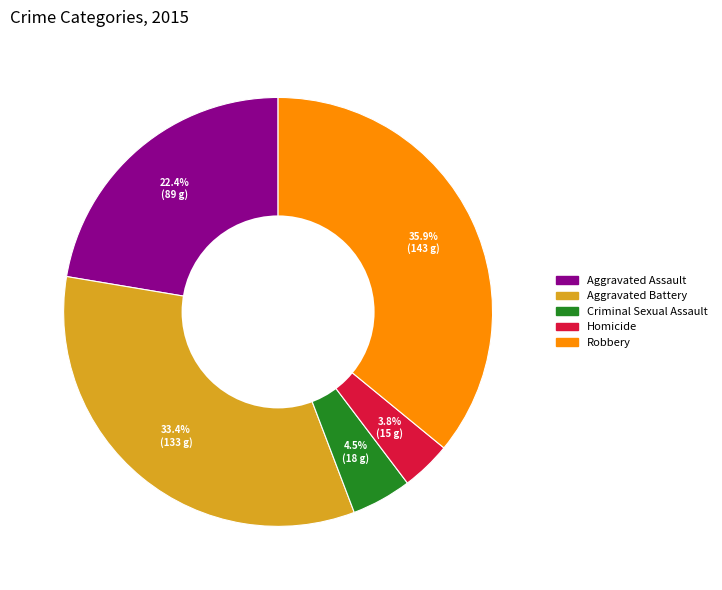

Which category has the smallest portion of the pie?

Homicide